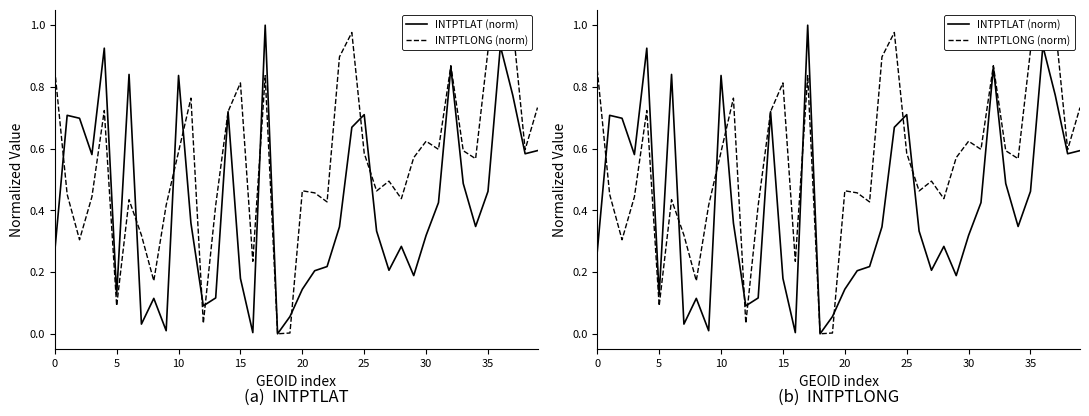

The INTPTLAT (norm) series shows 0.2 at 21. True or false?

True